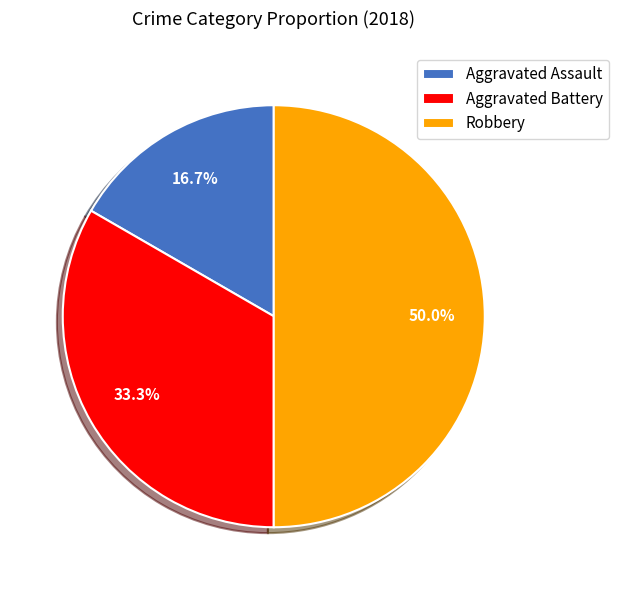

Count the number of slices in the pie.

3